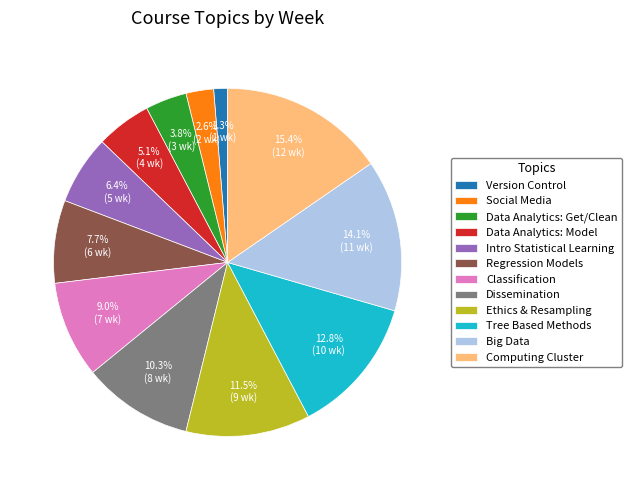

How much of the chart is everything except Data Analytics: Get/Clean?

96.2%